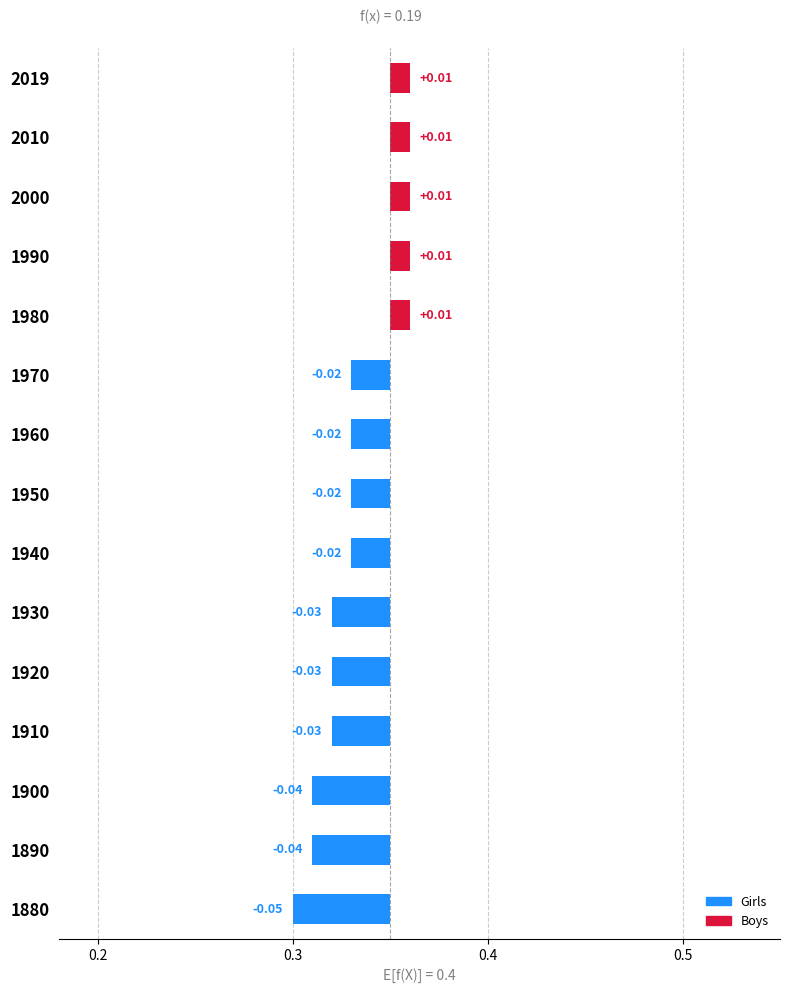

How many values are above zero?

5